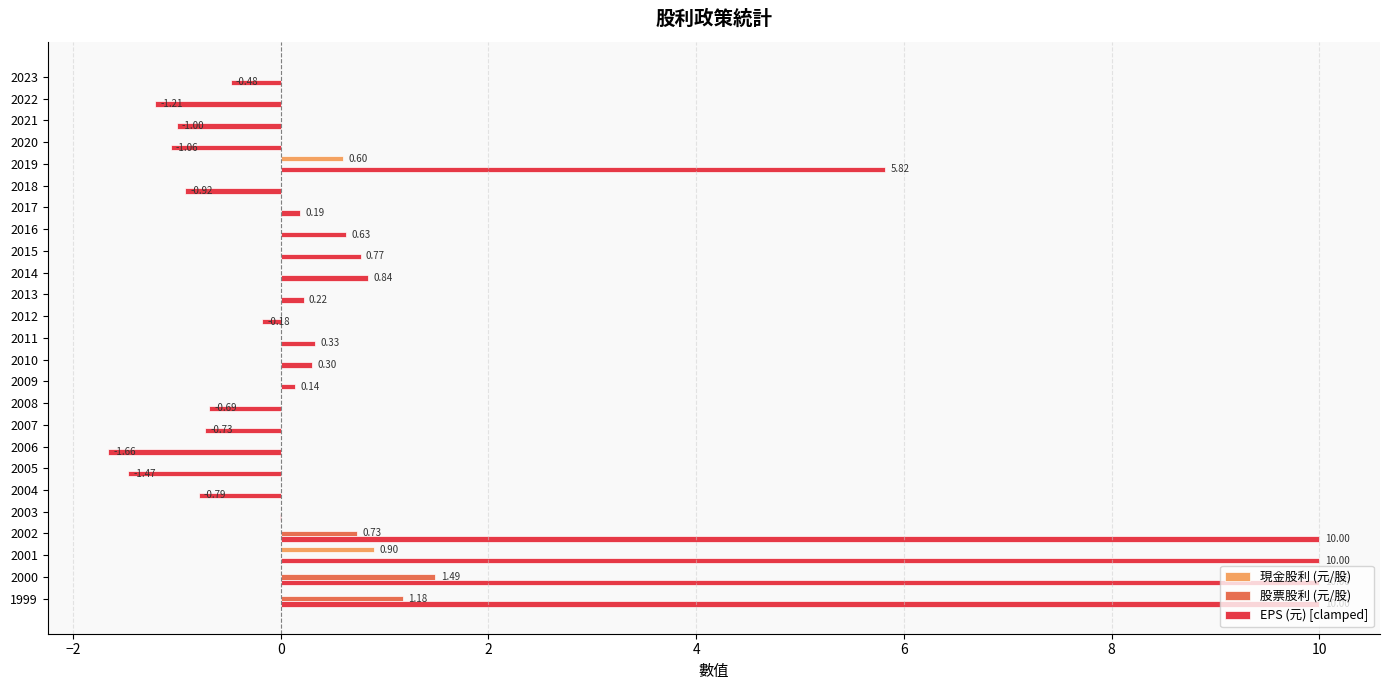

Between 2012 and 2001, which series saw the biggest shift?

EPS (元) [clamped]